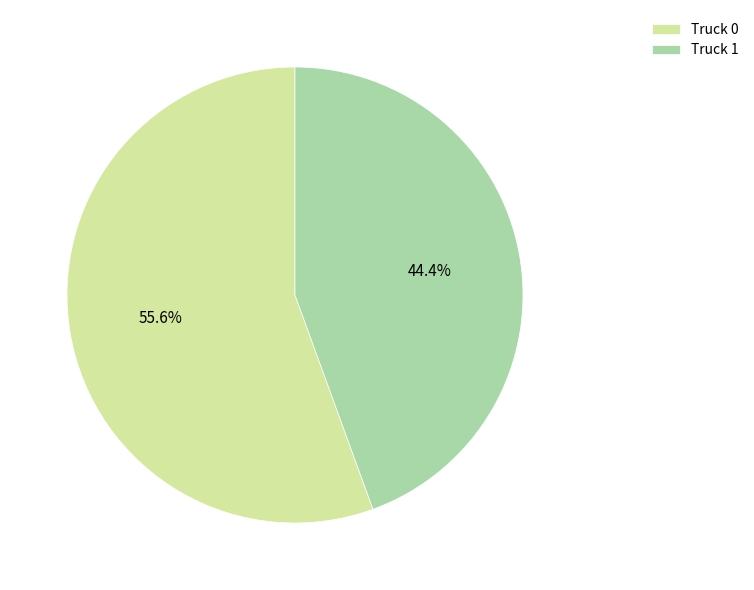

To the nearest percent, what is the combined percentage of Truck 1 and Truck 0?

100%